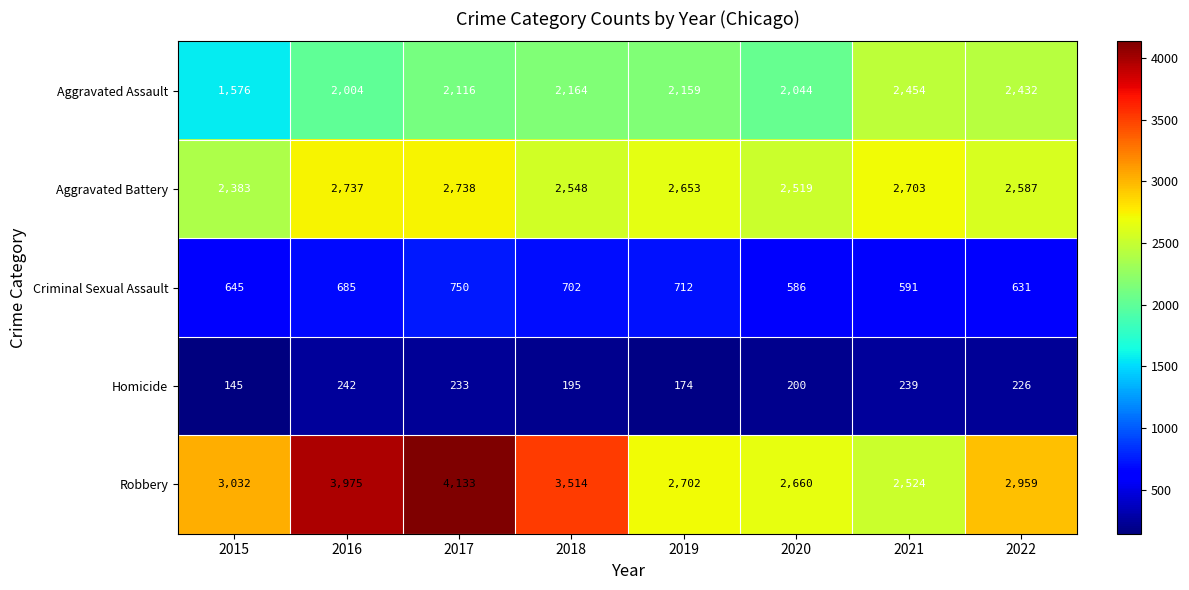

At which label does Robbery reach its minimum?

2021